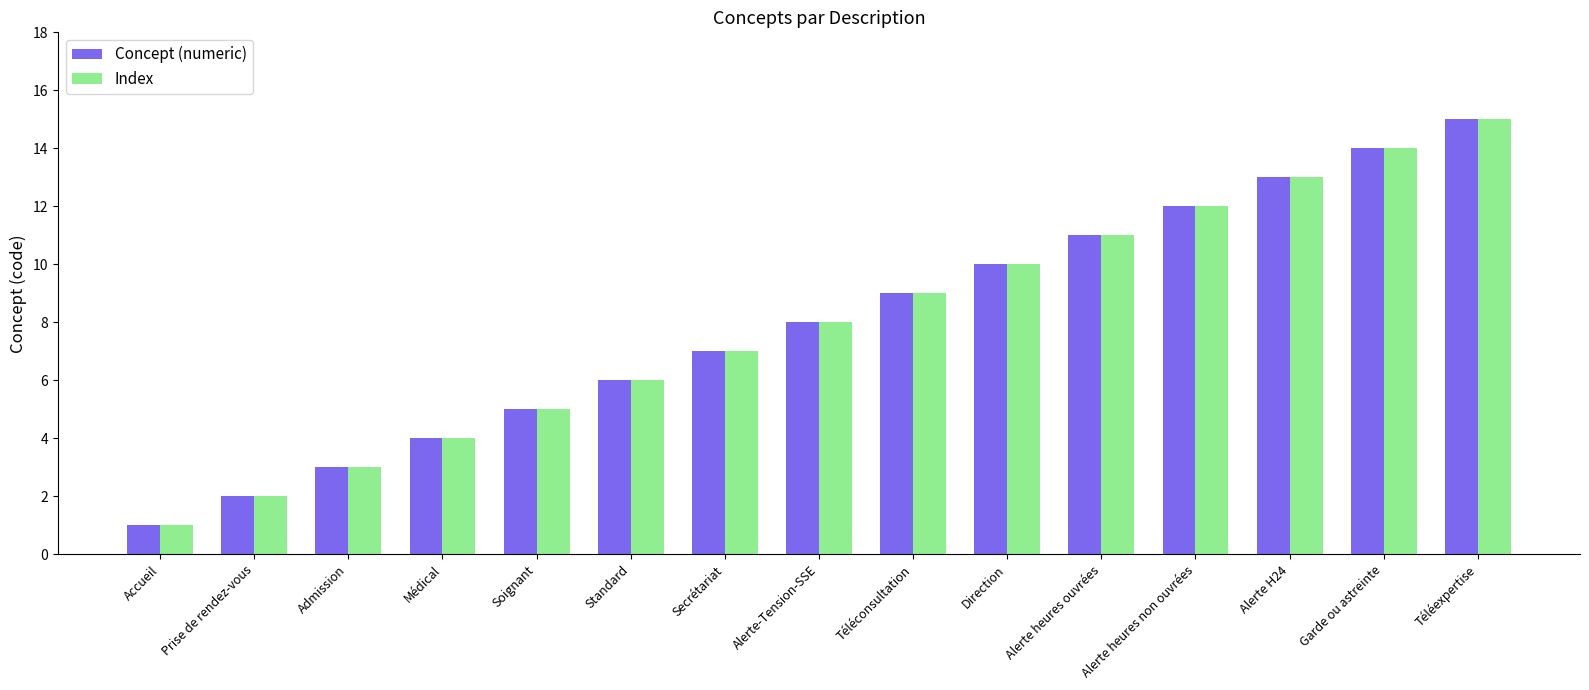

Reading left to right, transcribe all the data shown in this chart.

Concept (numeric): Accueil=1	Prise de rendez-vous=2	Admission=3	Médical=4	Soignant=5	Standard=6	Secrétariat=7	Alerte-Tension-SSE=8	Téléconsultation=9	Direction=10	Alerte heures ouvrées=11	Alerte heures non ouvrées=12	Alerte H24=13	Garde ou astreinte=14	Téléexpertise=15
Index: Accueil=1	Prise de rendez-vous=2	Admission=3	Médical=4	Soignant=5	Standard=6	Secrétariat=7	Alerte-Tension-SSE=8	Téléconsultation=9	Direction=10	Alerte heures ouvrées=11	Alerte heures non ouvrées=12	Alerte H24=13	Garde ou astreinte=14	Téléexpertise=15